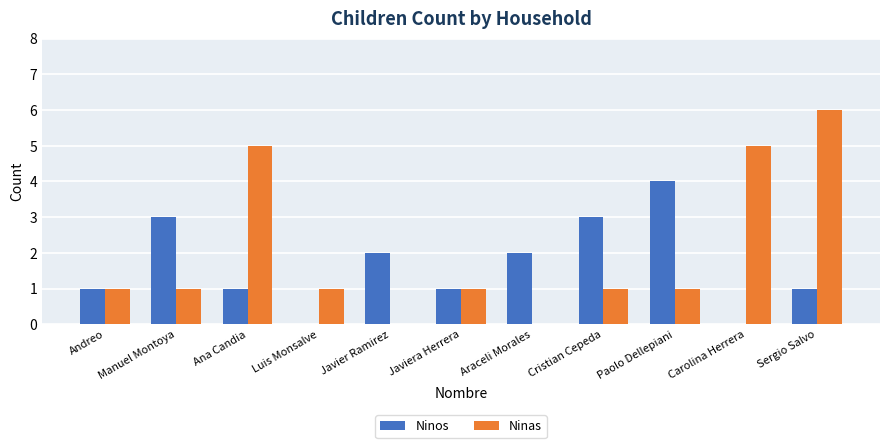

Count the Ninas values in the range 1 to 5.

8